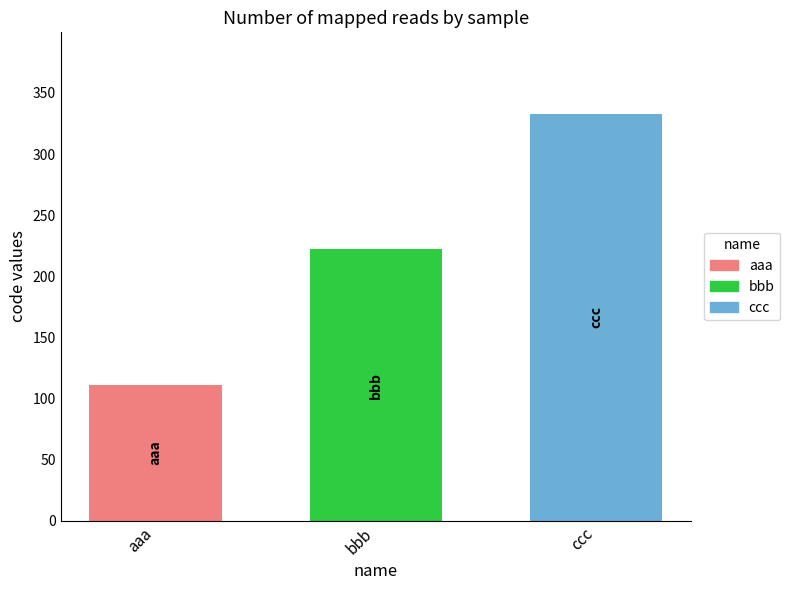

The value at bbb is 222. True or false?

True